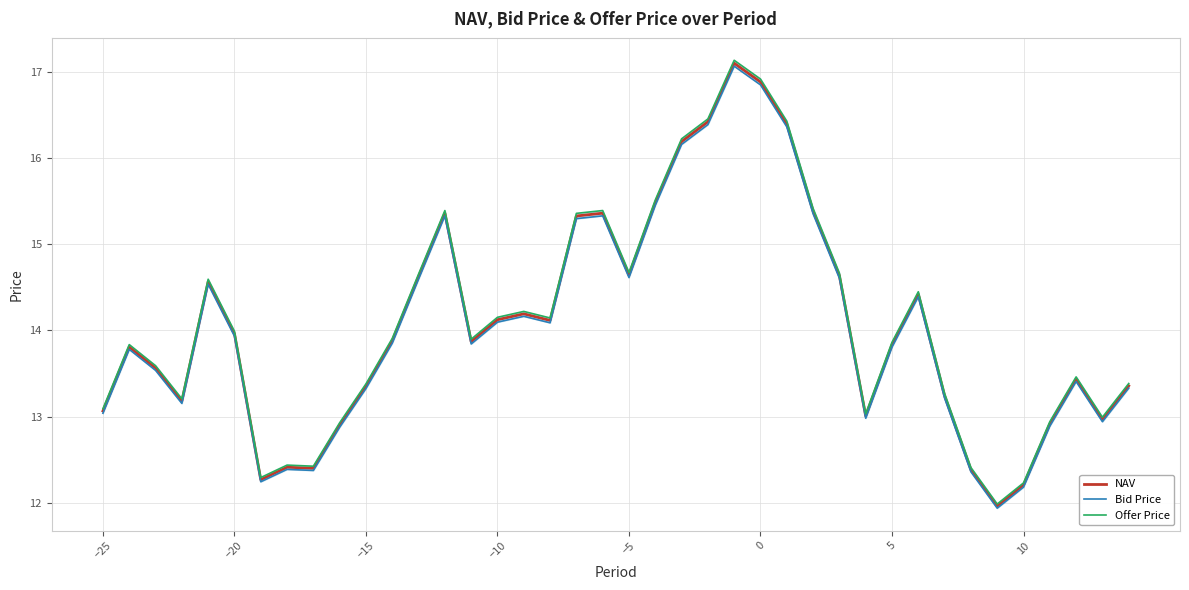

True or false: Offer Price and Bid Price cross at least once.

False